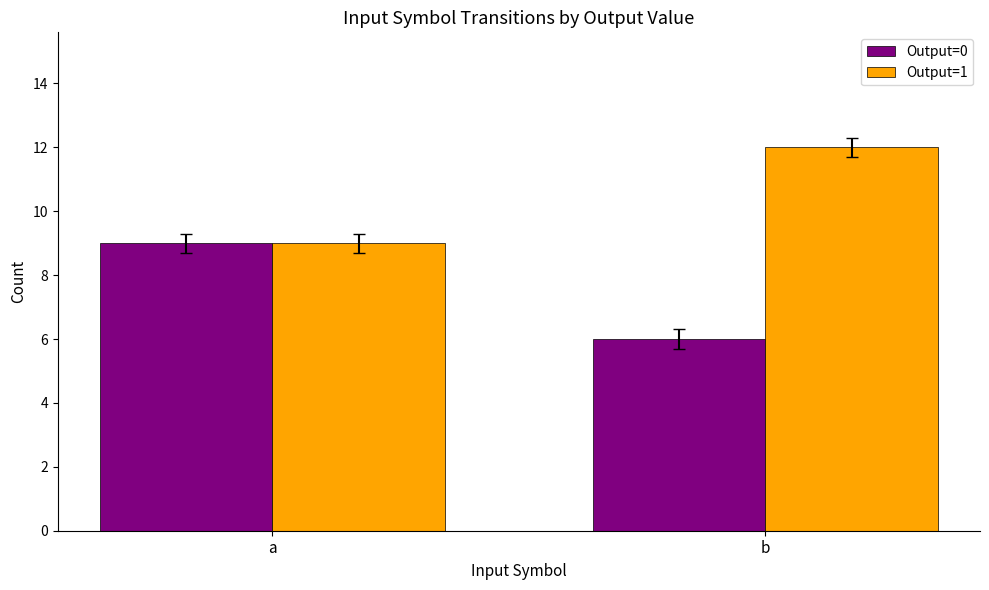

Is it true that Output=0 equals 2 at b?

False